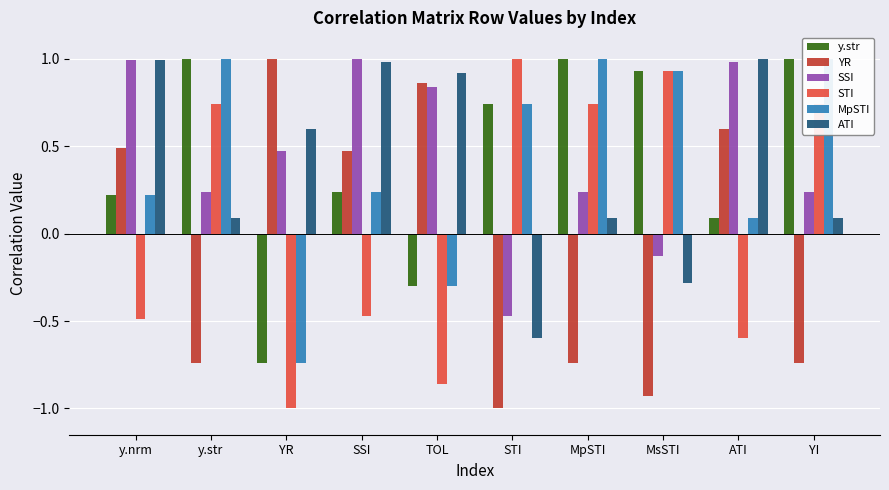

What is the sum of all ATI values?

3.9